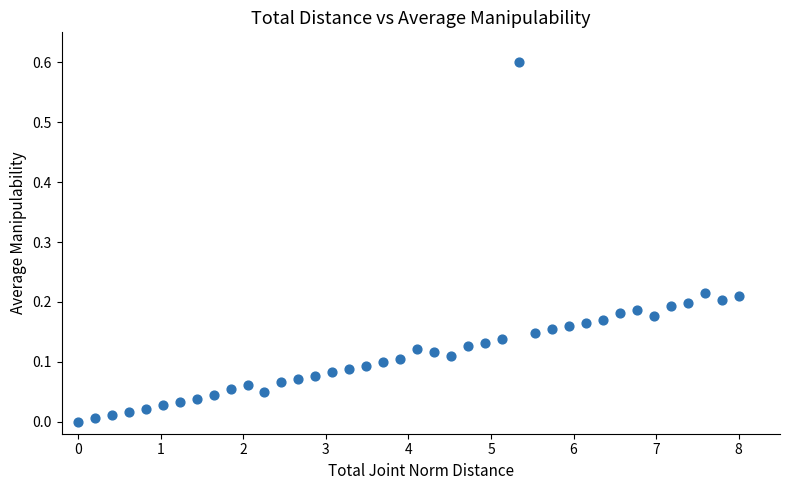

What is the range of Y values (max minus min)?

0.6